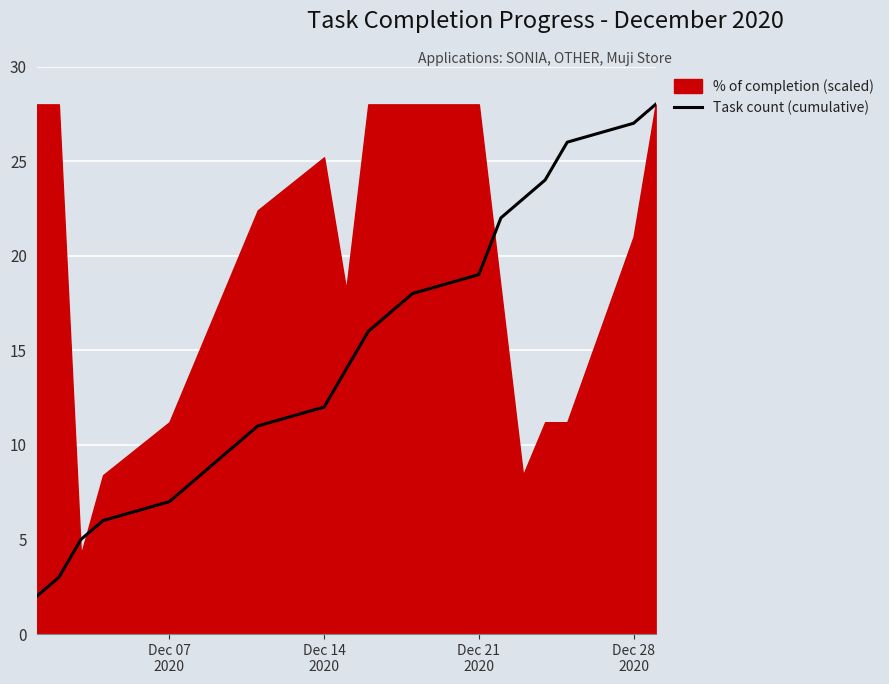

What is the maximum value for Task count (cumulative)?

28